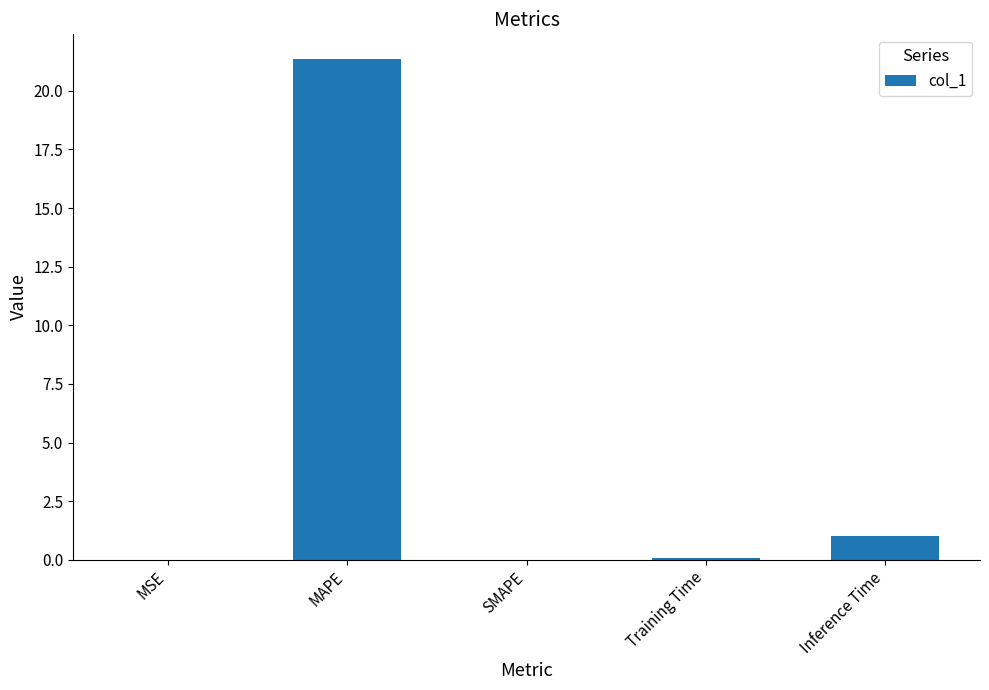

At which category does the chart reach its peak across all series?

MAPE